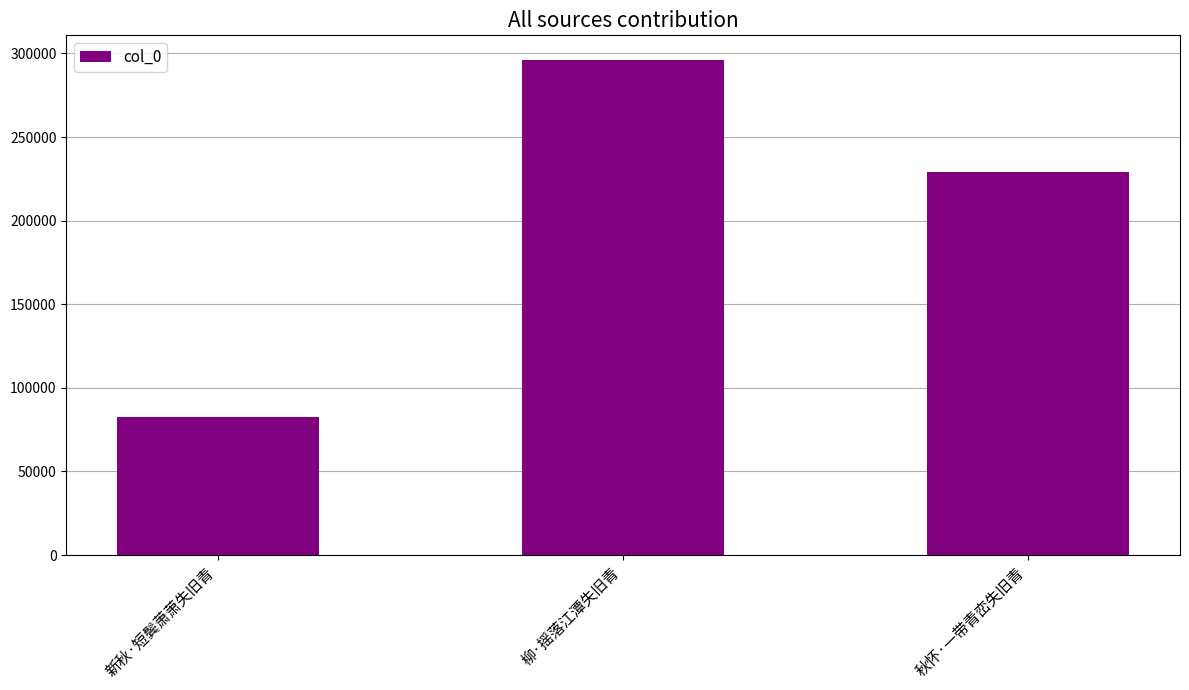

Count the number of categories in the chart.

3